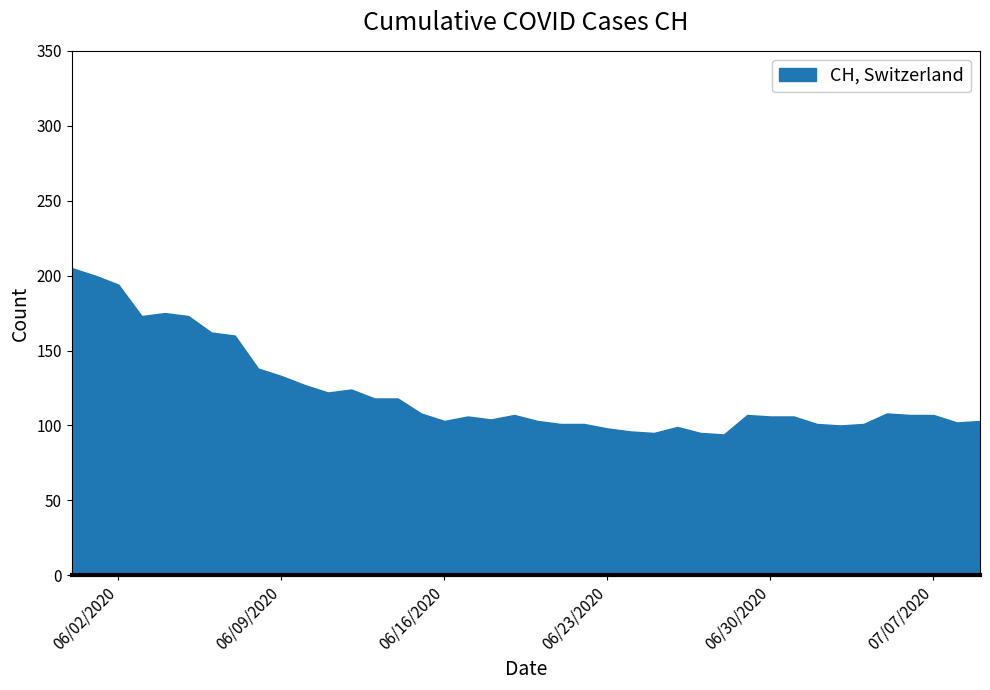

What is the minimum value shown in the chart?

94